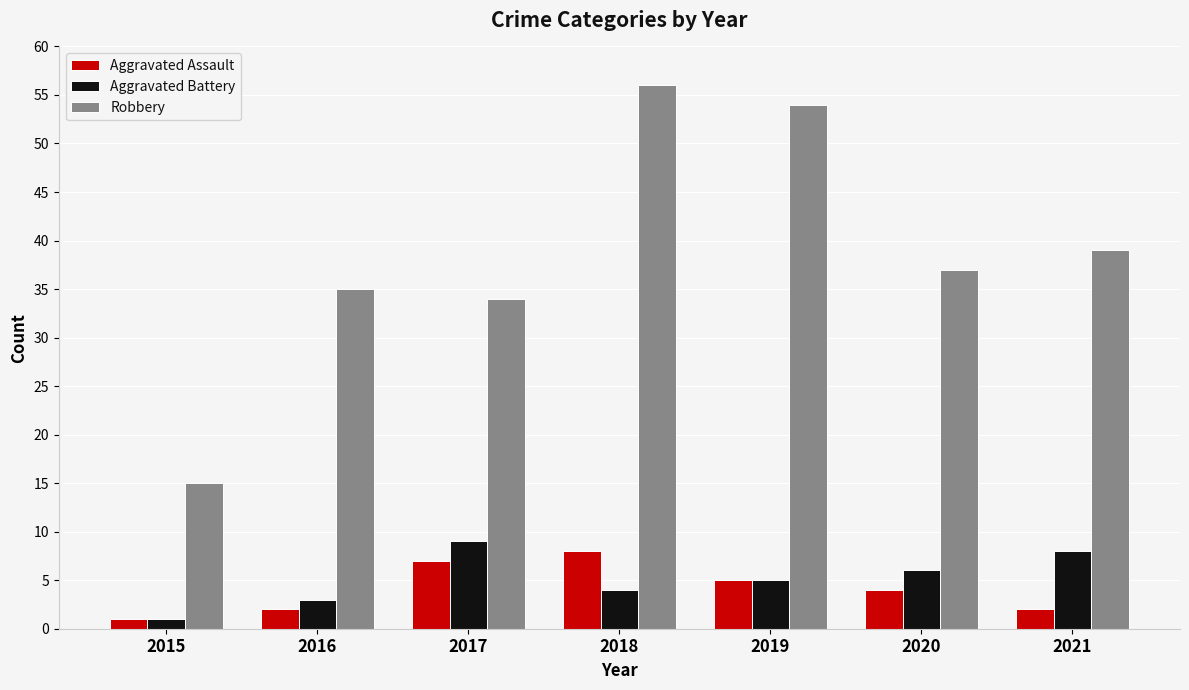

How many series are shown in this chart?

3